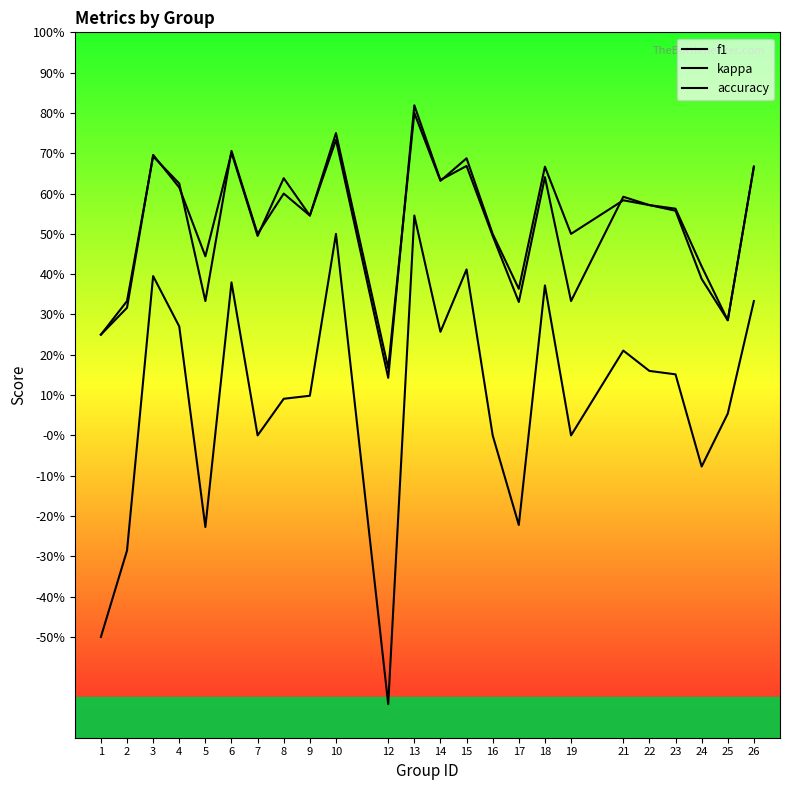

True or false: kappa and accuracy intersect in this chart.

False